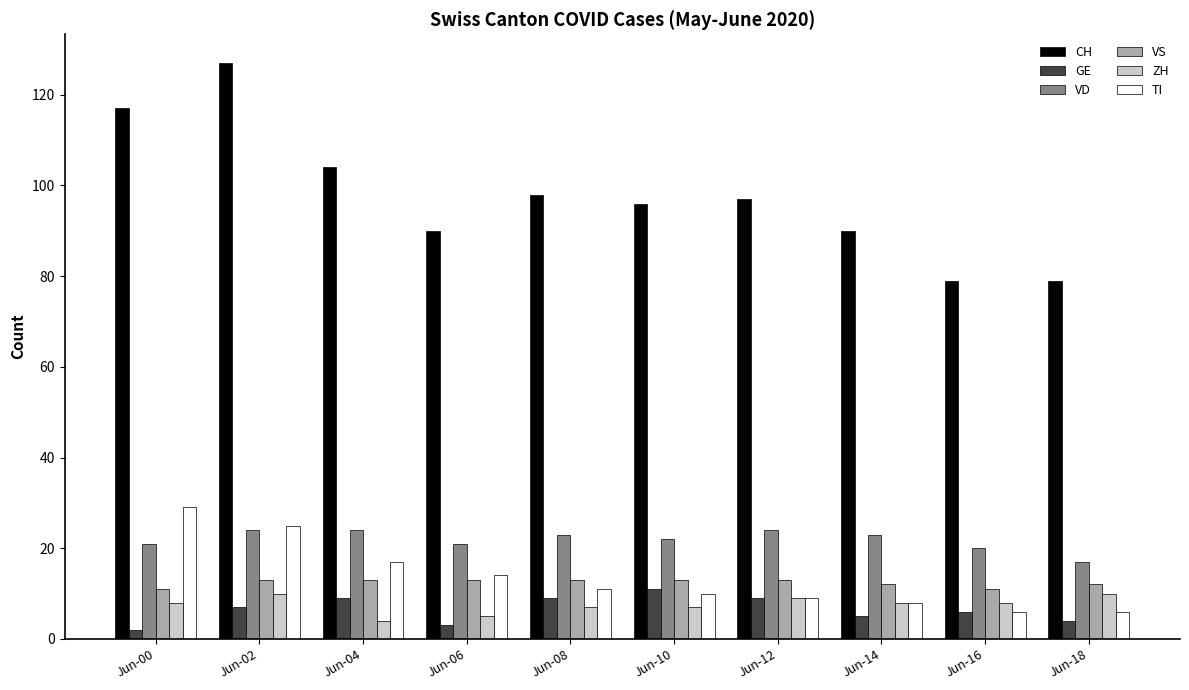

What are all the series names shown in the legend?

CH, GE, VD, VS, ZH, TI